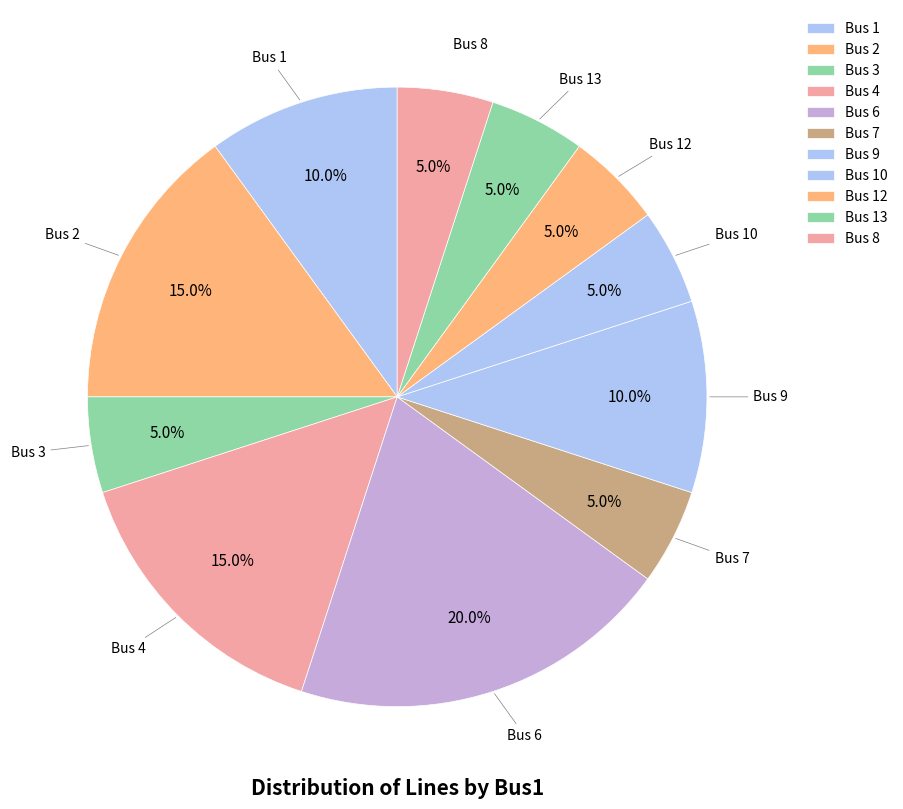

Count the number of slices in the pie.

11